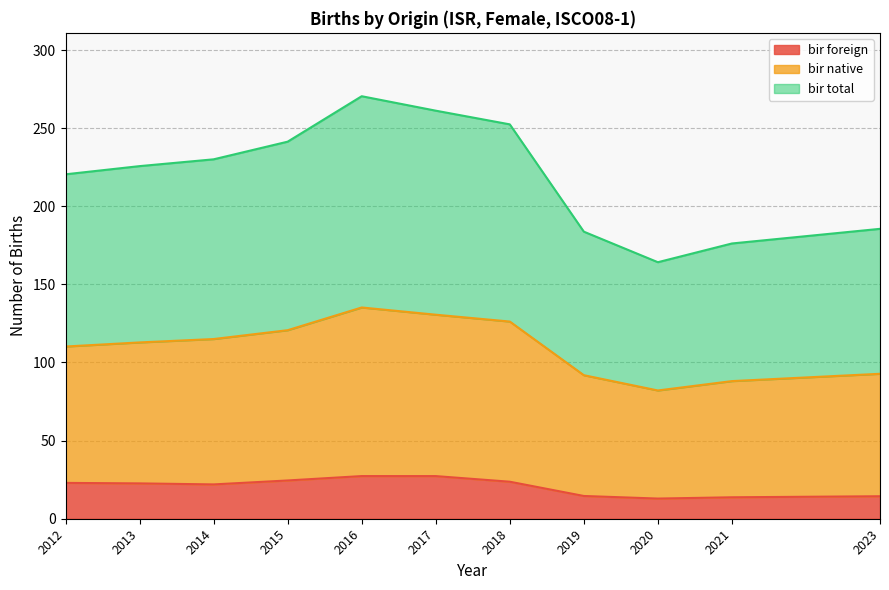

In cbr_bir_foreign, how many points are higher than both neighbors (excluding endpoints)?

1